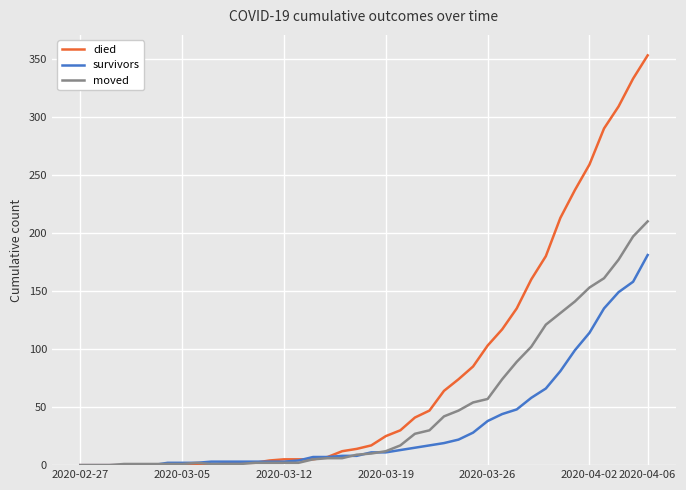

Rank the series by their average value, from highest to lowest.

died, moved, survivors